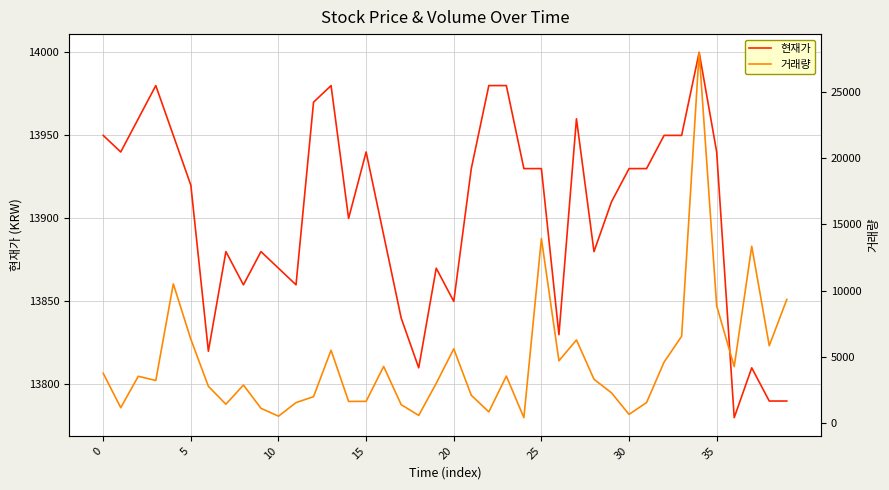

Reading right to left, list all the values displayed in this chart.

현재가: 13790	13790	13810	13780	13940	14000	13950	13950	13930	13930	13910	13880	13960	13830	13930	13930	13980	13980	13930	13850	13870	13810	13840	13890	13940	13900	13980	13970	13860	13870	13880	13860	13880	13820	13920	13950	13980	13960	13940	13950
거래량: 9327	5830	13344	4251	8842	28005	6542	4594	1535	640	2268	3294	6269	4692	13929	394	3533	830	2082	5595	2987	562	1376	4263	1625	1619	5489	1980	1529	504	1101	2858	1408	2761	6316	10507	3201	3520	1148	3746